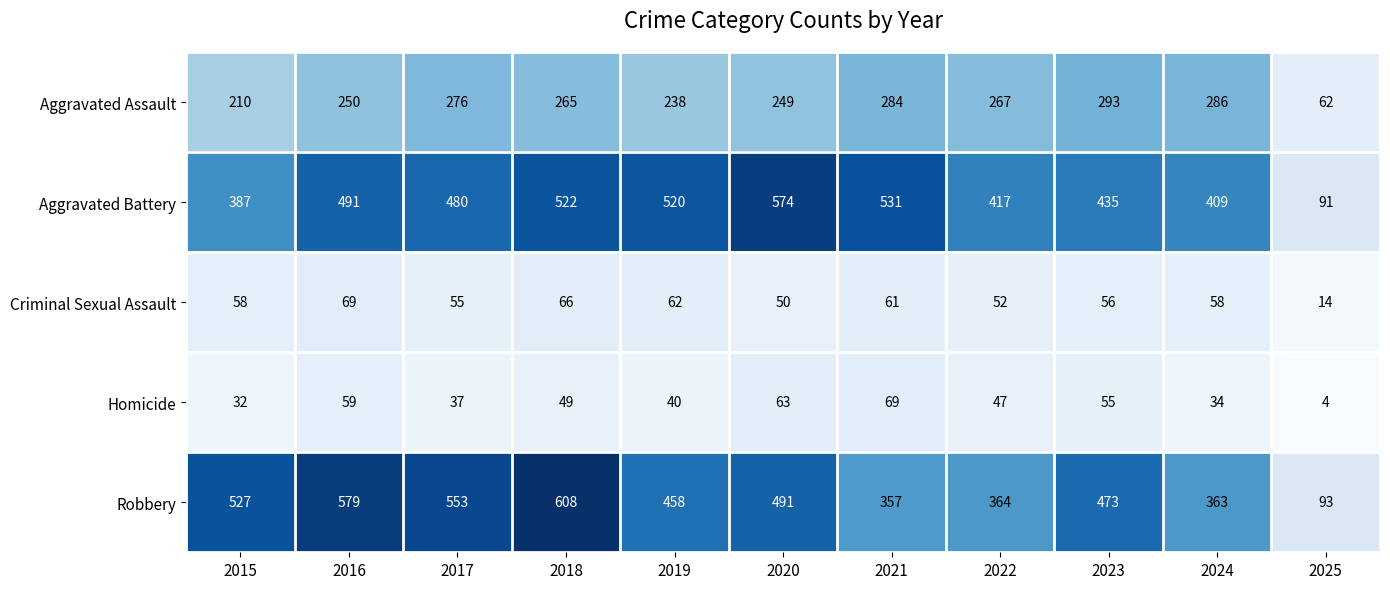

True or false: Aggravated Assault has a value of 284 at 2021.

True